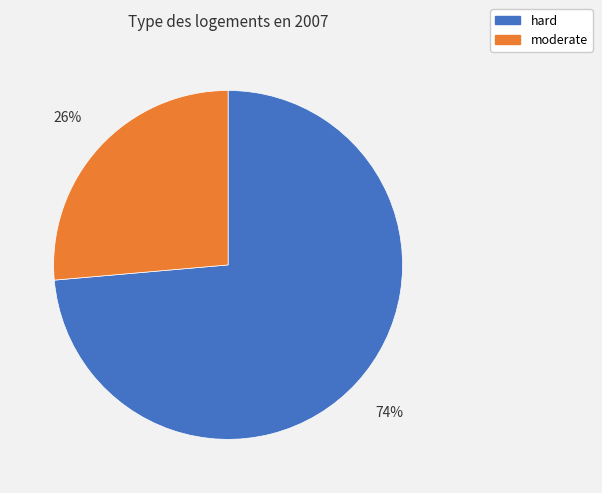

Approximately how many times larger is the value at moderate compared to hard?

0.4